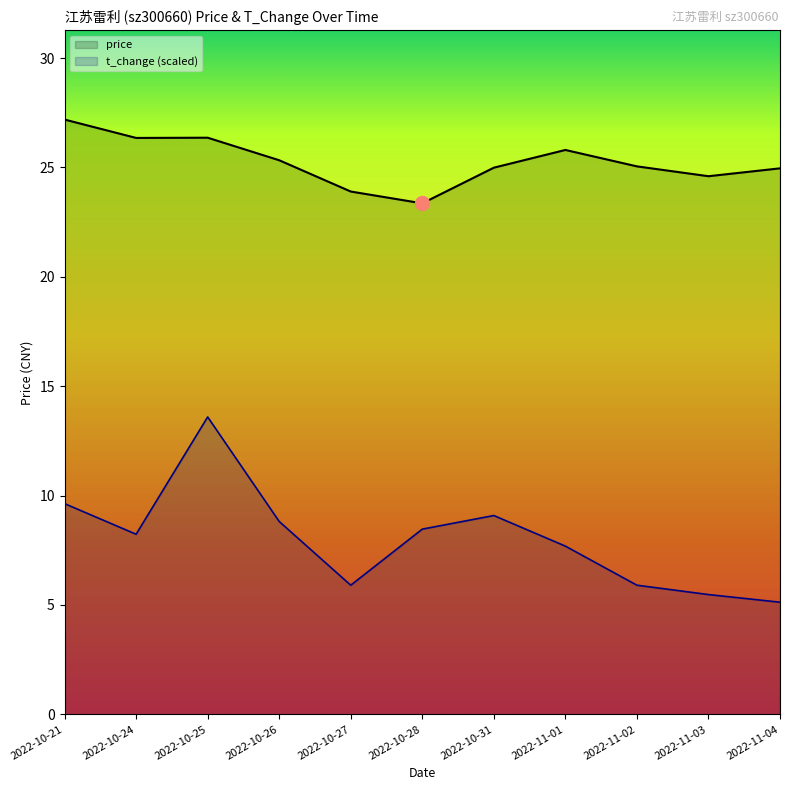

What is the approximate value of t_change at 2022-11-02?

5.9